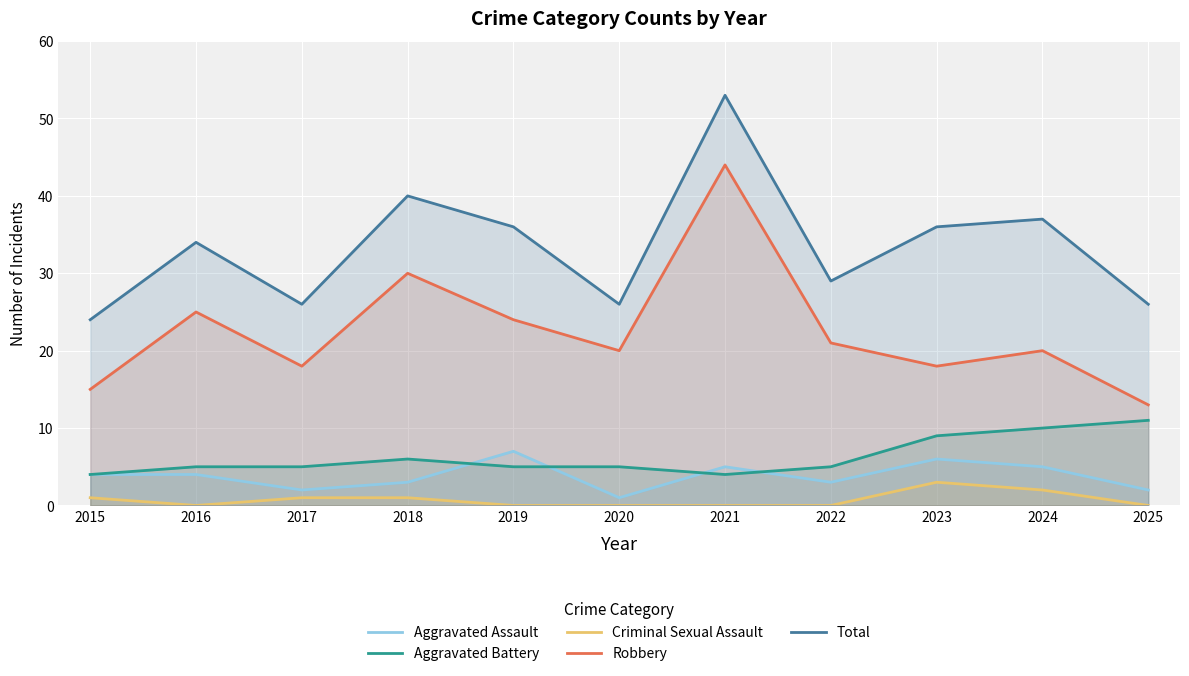

What is the spread (max minus min) of values at 2018?

39